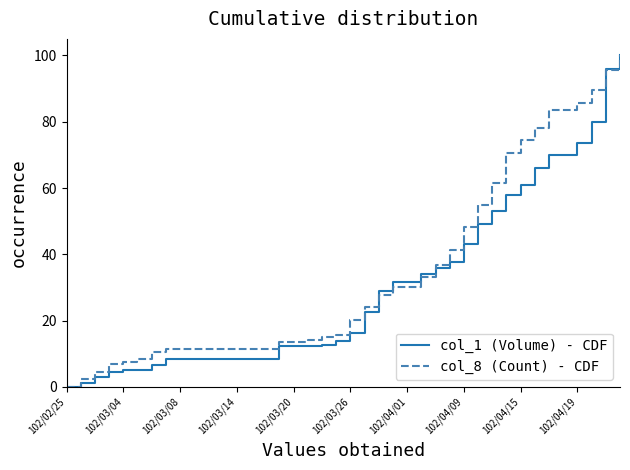

Does the chart have visible grid lines?

No